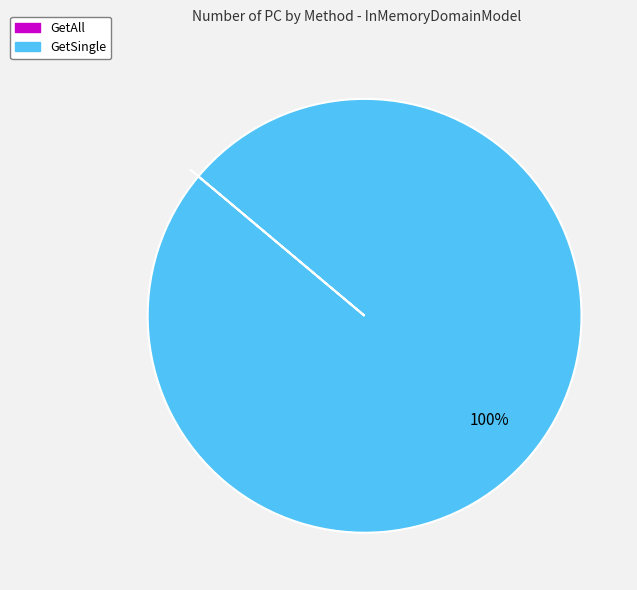

To the nearest percent, what is the difference between the largest and smallest slice percentages?

100%